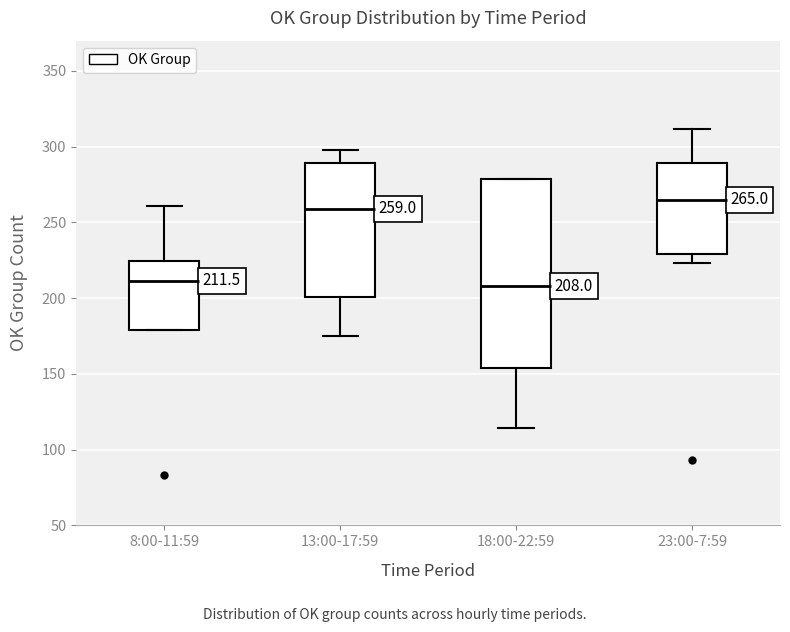

Which box is the tallest, from its lower edge to its upper edge?

18:00-22:59